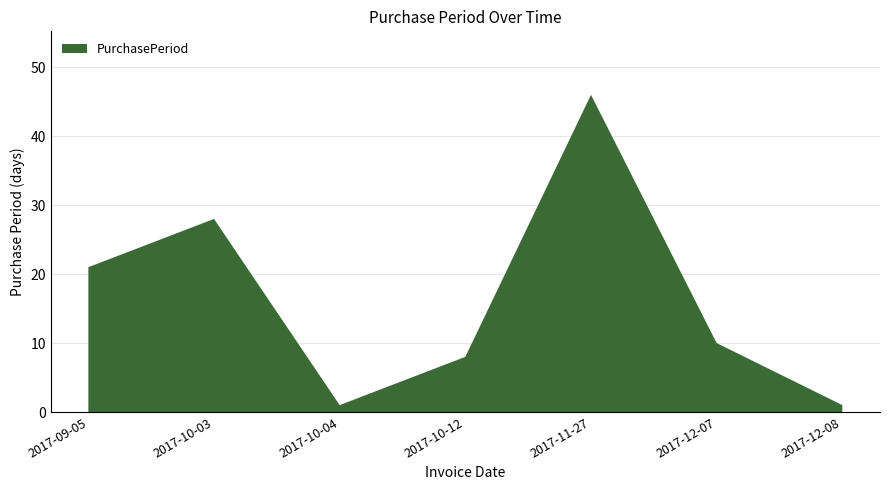

Reading left to right, what are all the values shown in this chart?

21	28	1	8	46	10	1